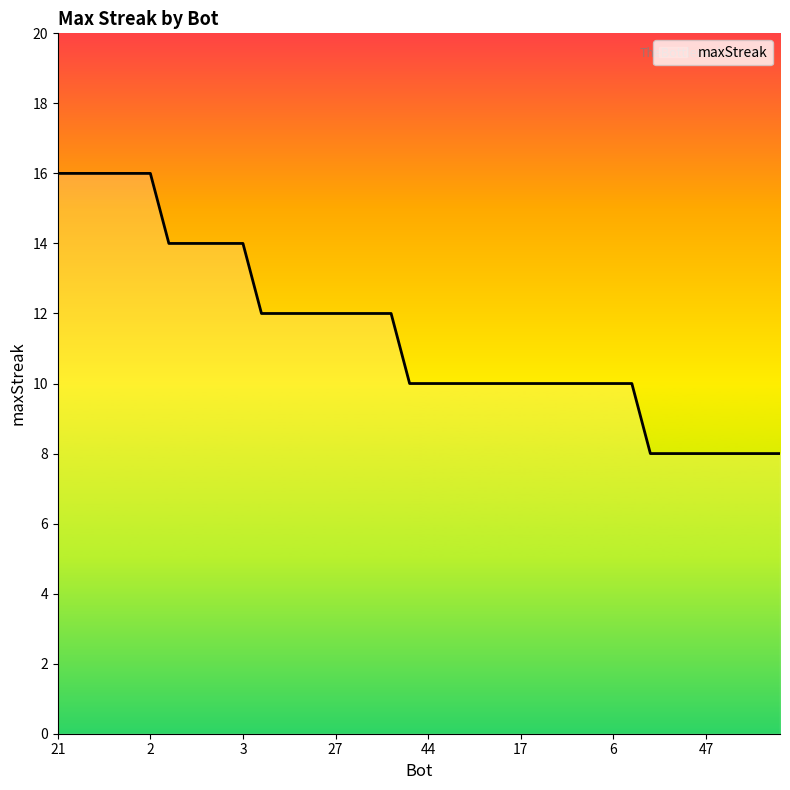

What is the greatest value displayed?

16